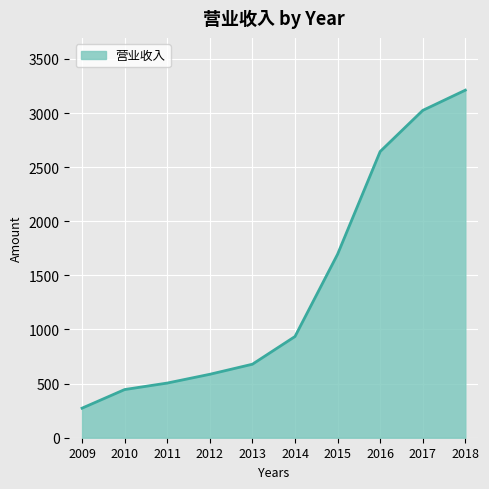

What is the difference between the values at 2014 and 2017?

2089